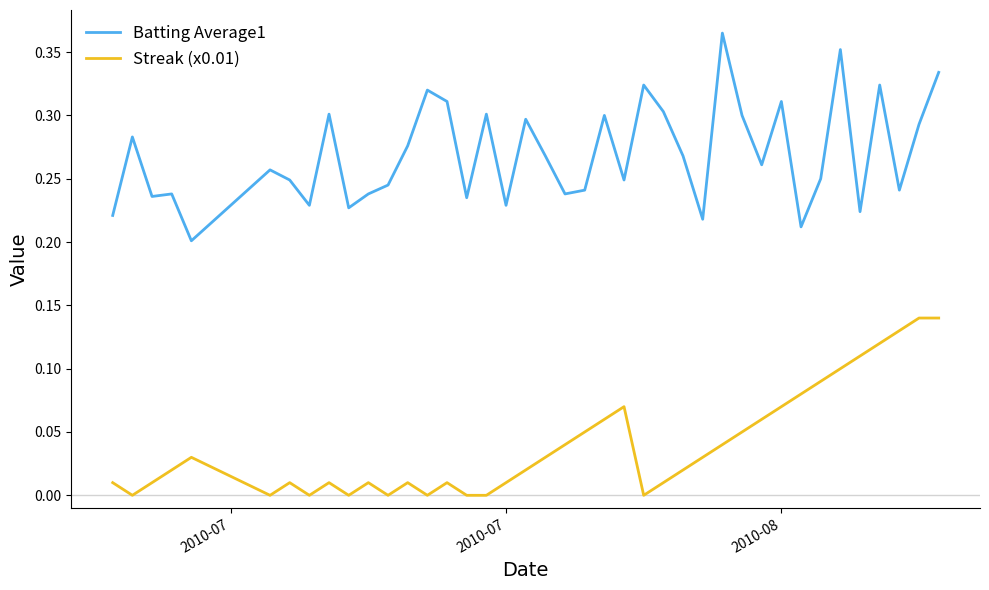

True or false: Batting Average1 and Streak (x0.01) cross at least once.

False